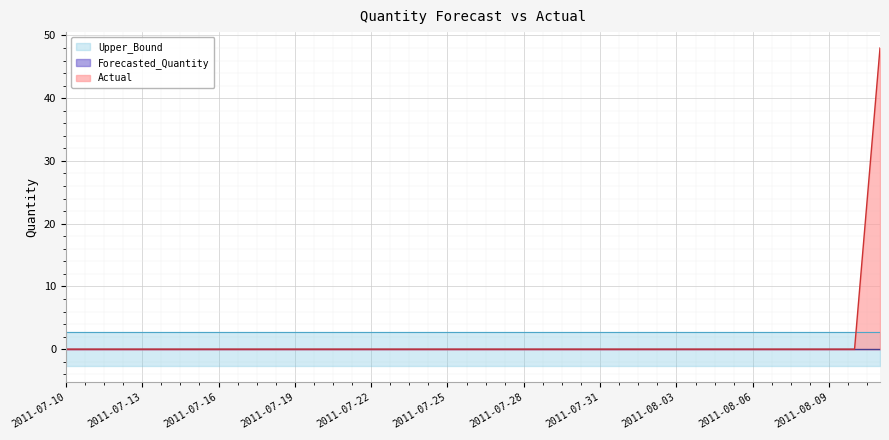

True or false: Actual has a value of 0 at 2011-08-03.

True